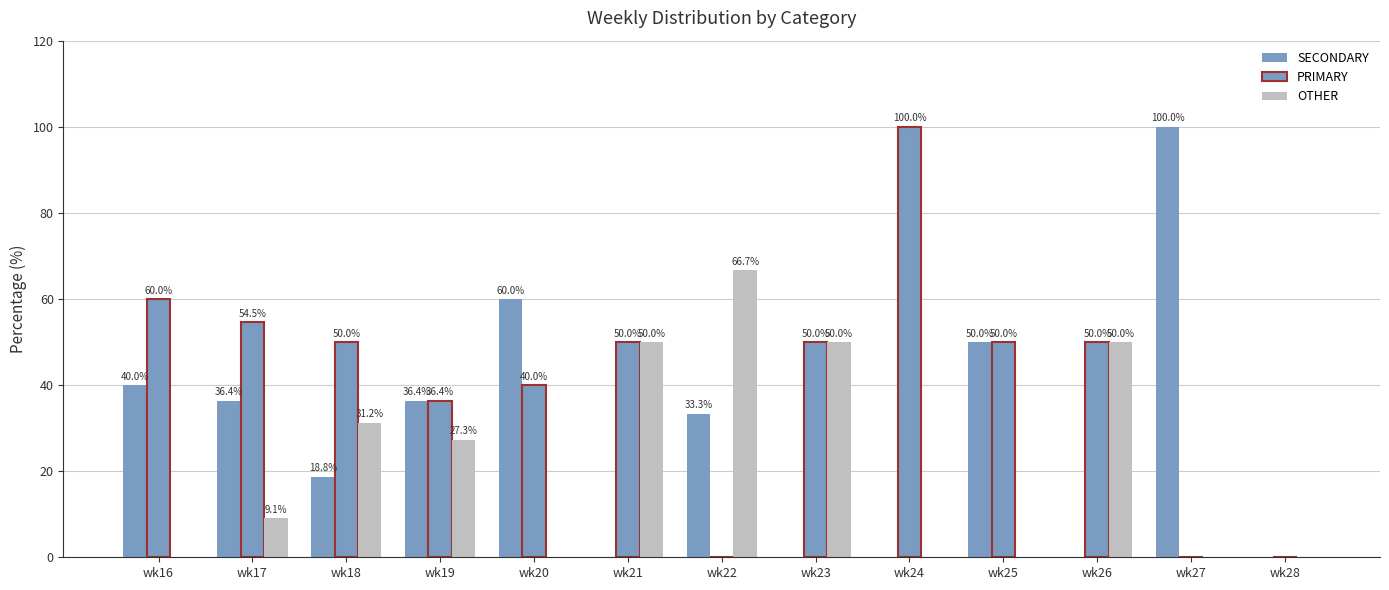

What is the total value across all series at wk25?

100.0